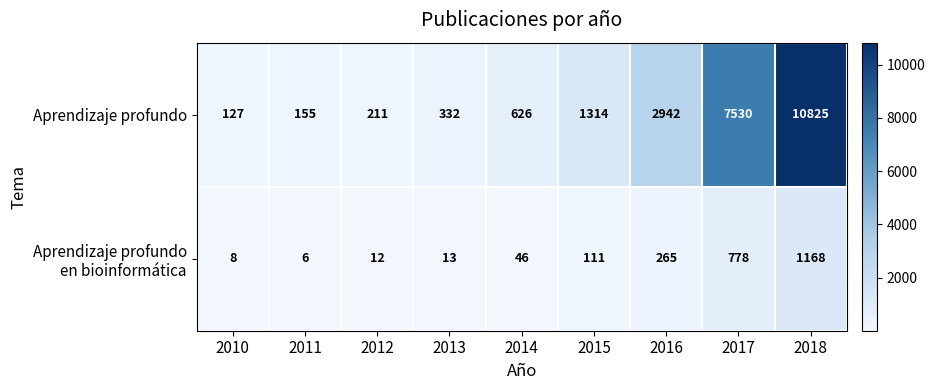

True or false: Aprendizaje profundo has a value of 7530 at 2017.

True